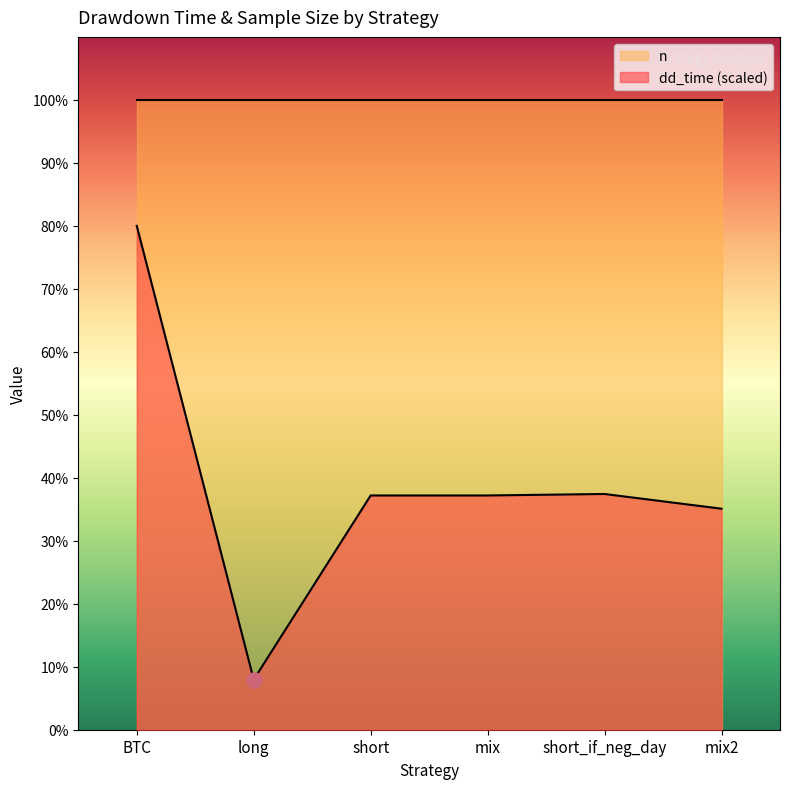

What is the change in value from long to mix?

+615.8